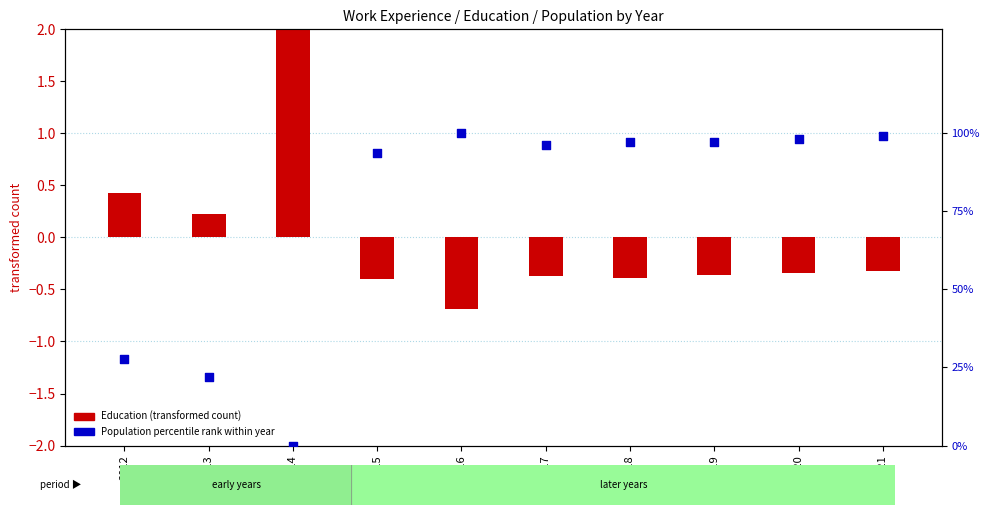

What are all the series names shown in the legend?

Education (transformed), Population percentile rank